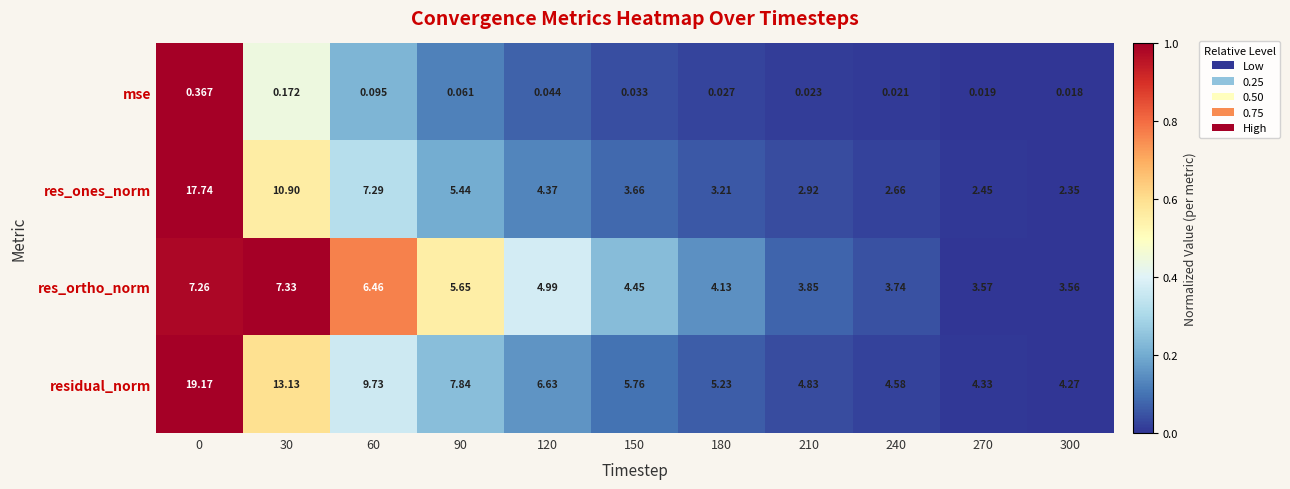

Which series changed the most between 150 and 270?

residual_norm